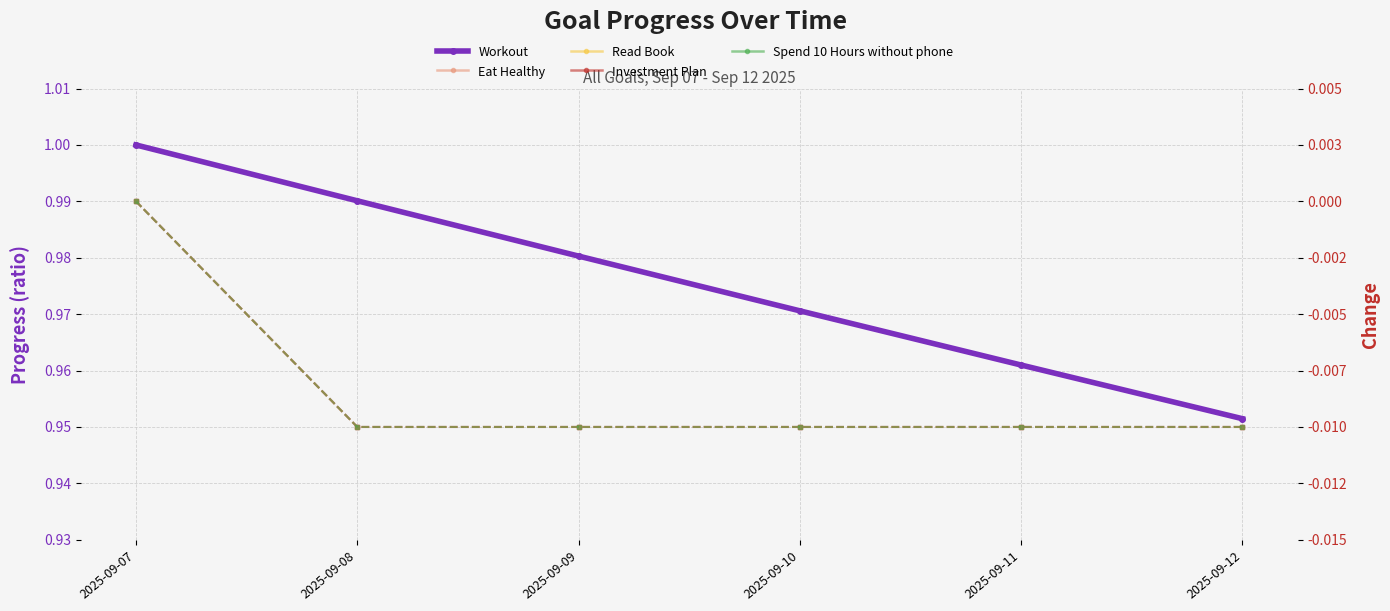

True or false: Spend 10 Hours without phone and Workout intersect in this chart.

False